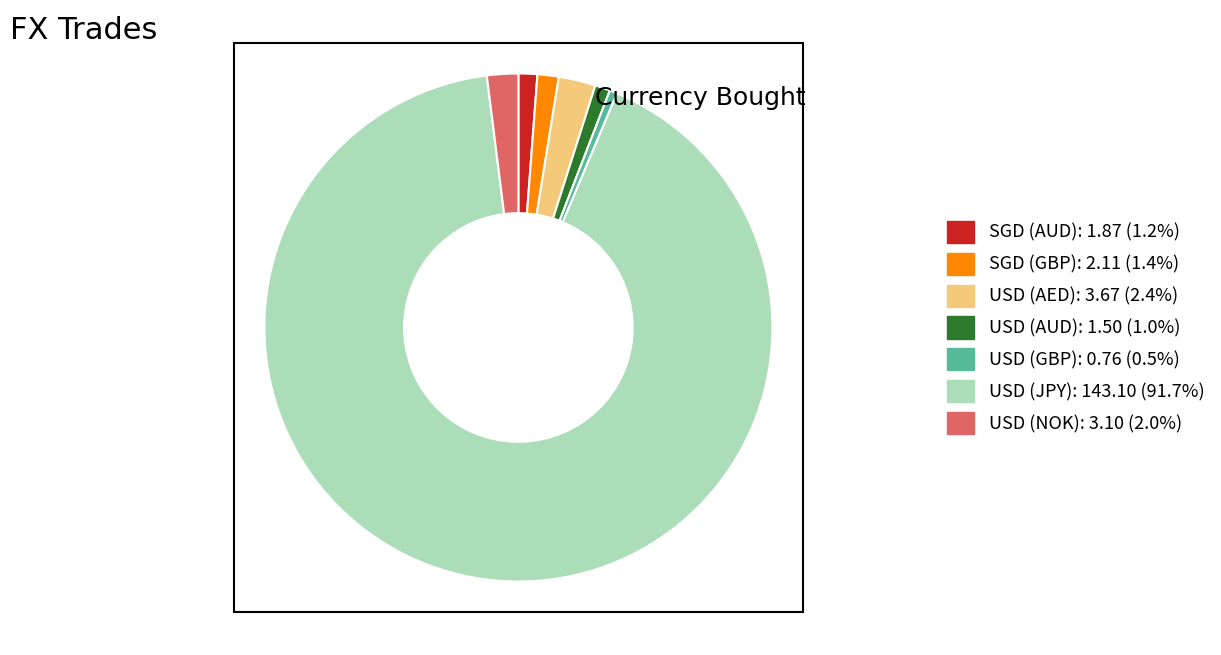

The USD (GBP) slice represents 0% of the pie. True or false?

True